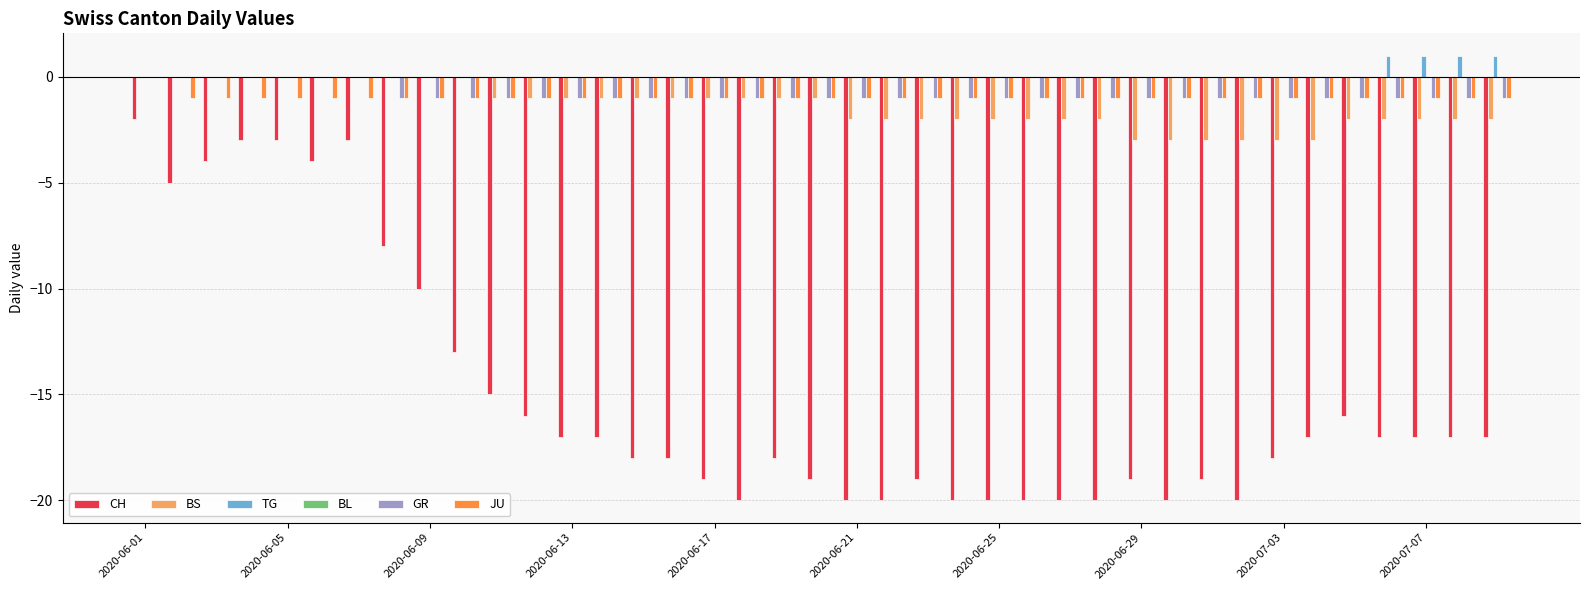

How many series are shown in this chart?

5